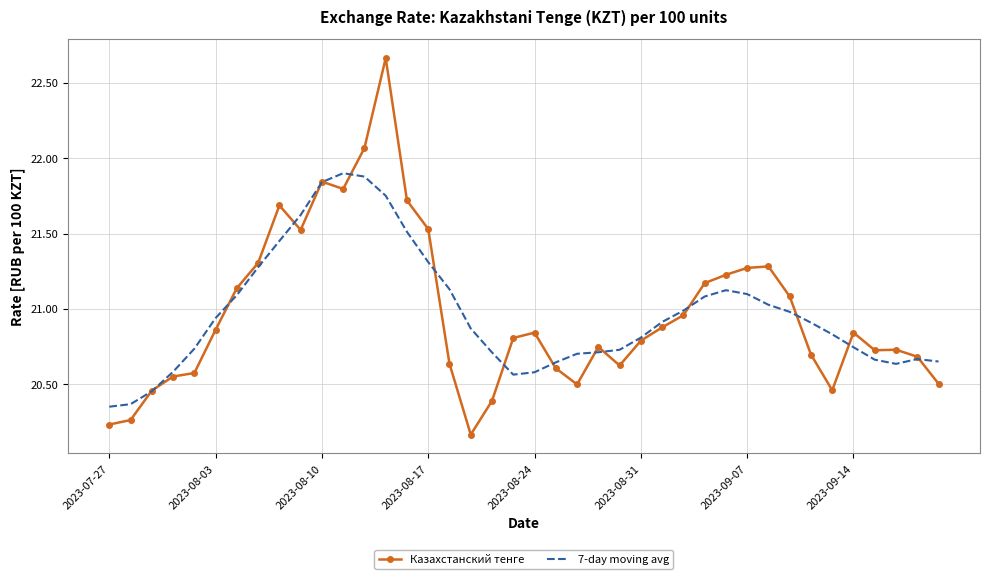

List the series in order of their peak value, highest first.

Казахстанский тенге, 7-day moving avg